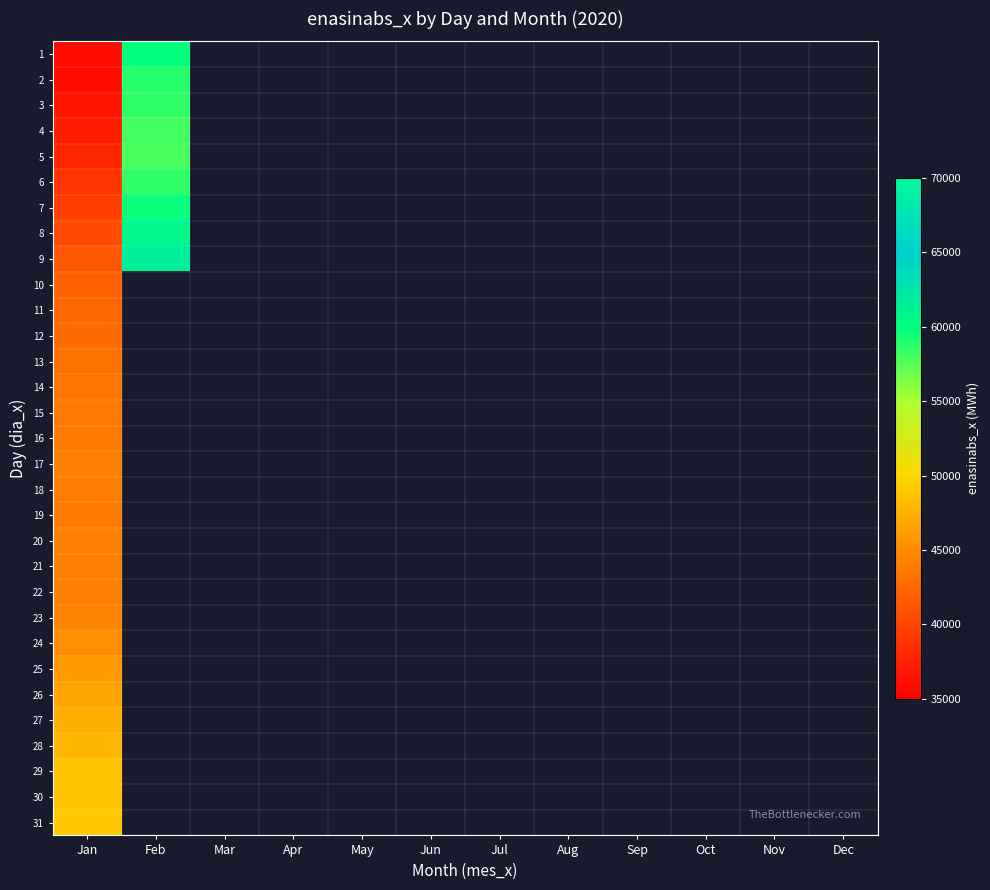

At which category is the sum across all series the highest?

Jan